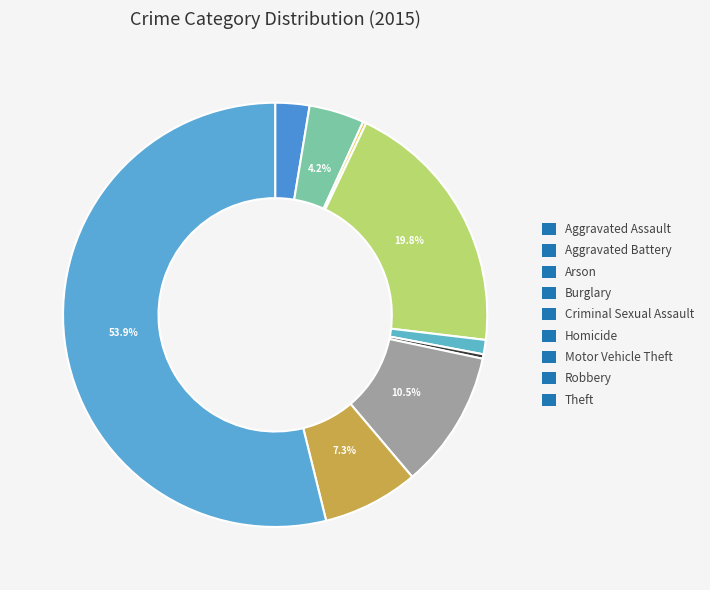

Which category accounts for the majority?

Theft